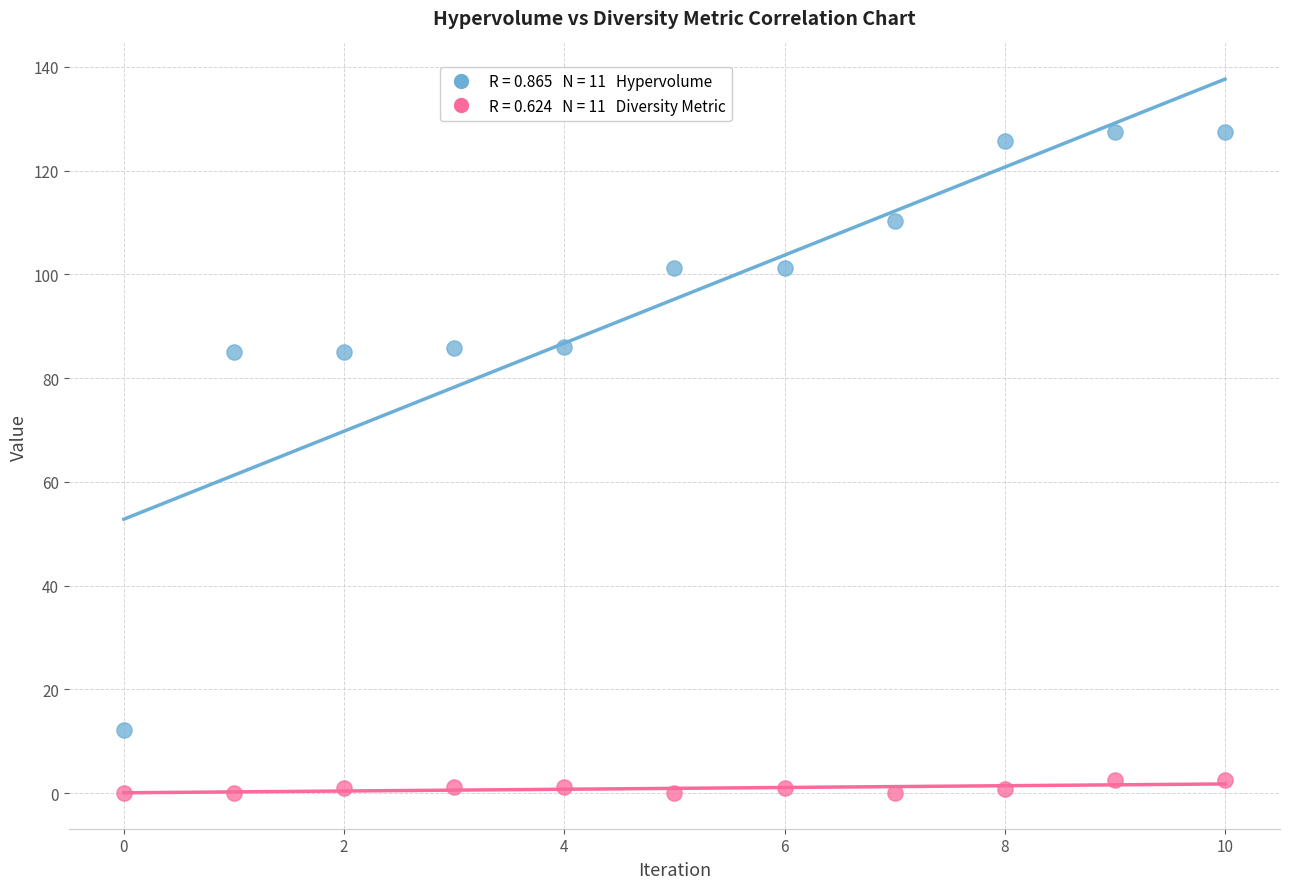

Across all data points, what is the range of Y values (max minus min)?

127.5